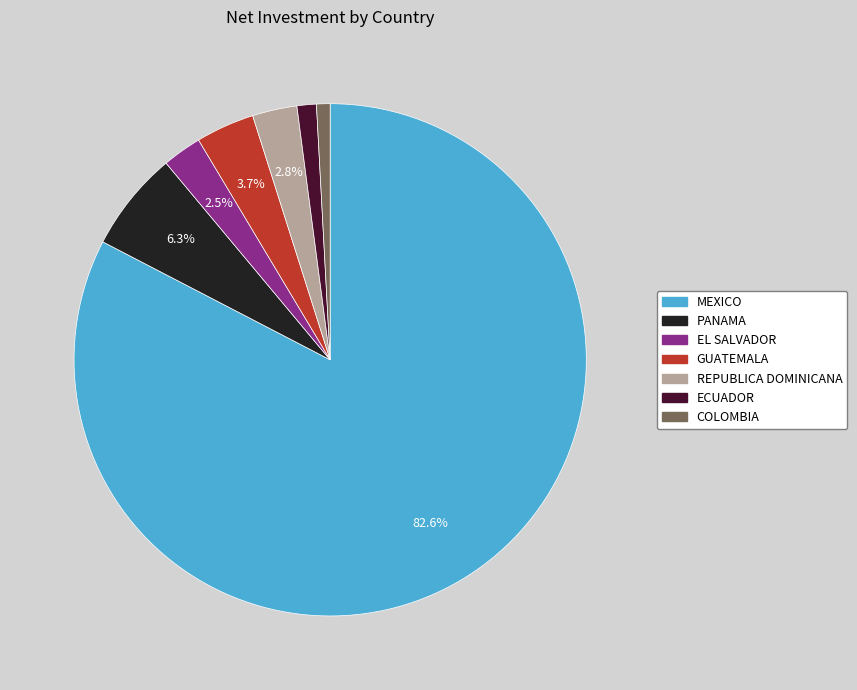

What percentage is the ECUADOR slice, to the nearest percent?

1%